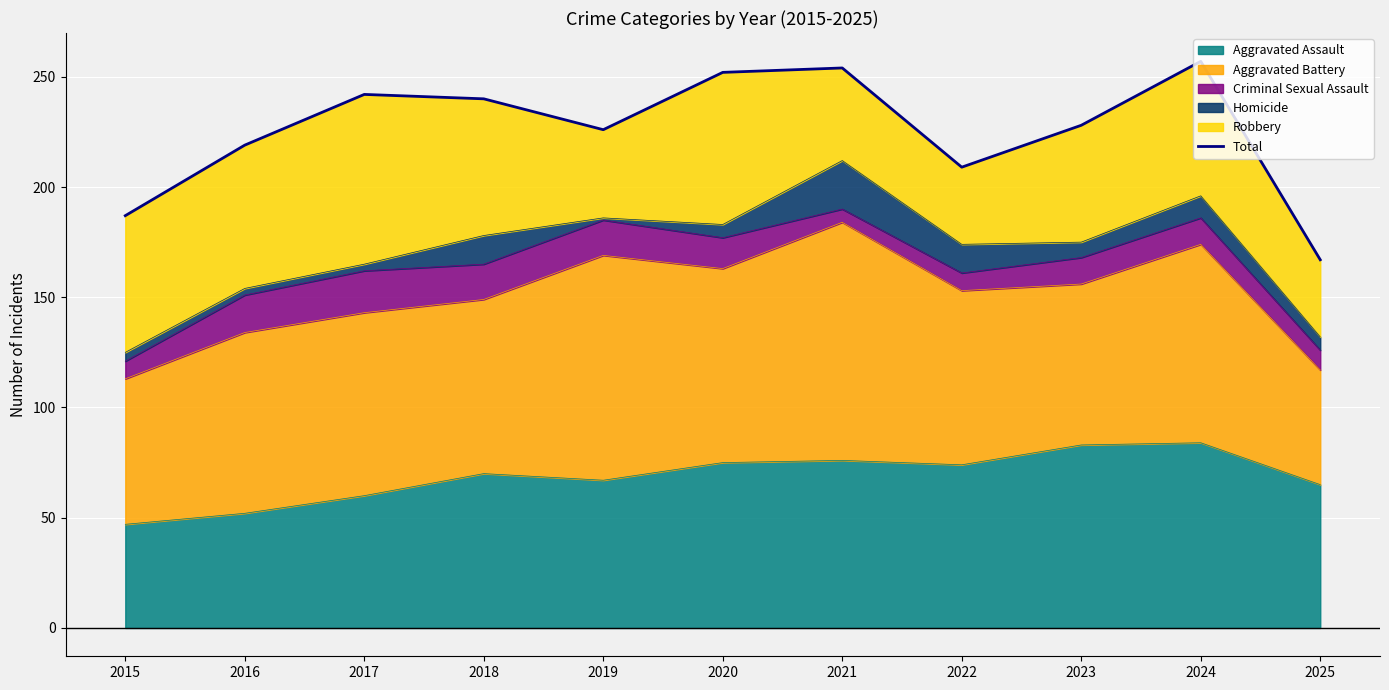

The value of Aggravated Assault at 2024 is 84. True or false?

True